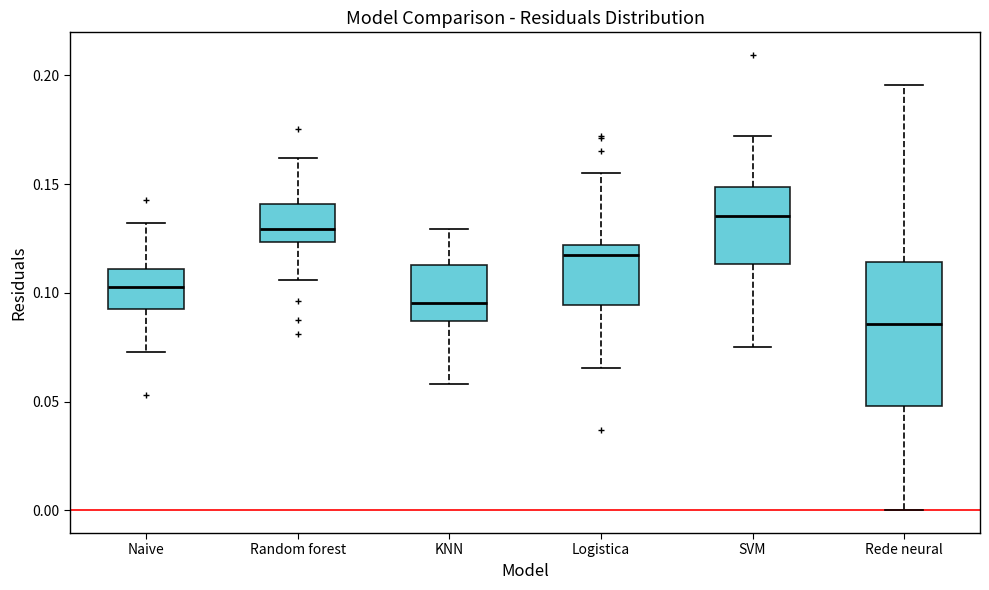

Comparing the boxes themselves (not the whiskers), which one is the tallest?

Rede neural